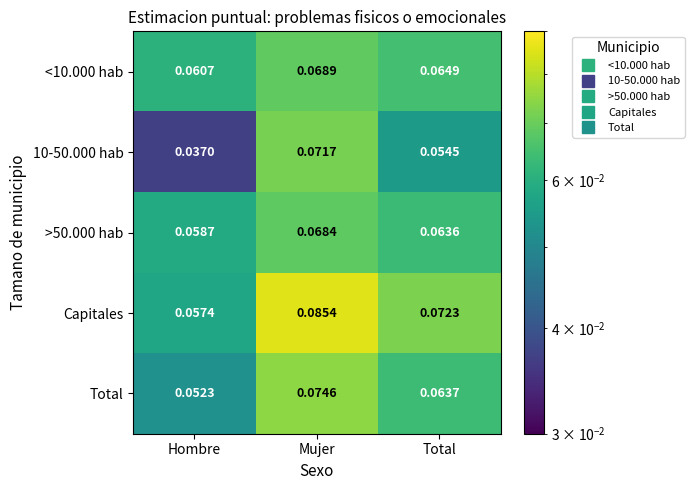

Which label corresponds to the smallest value in the chart?

Hombre